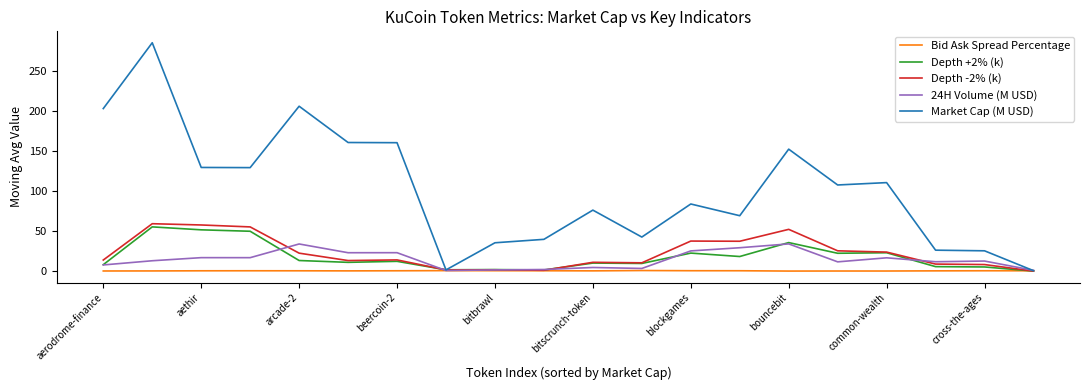

Which series has the widest spread of values?

Market Cap (M USD)